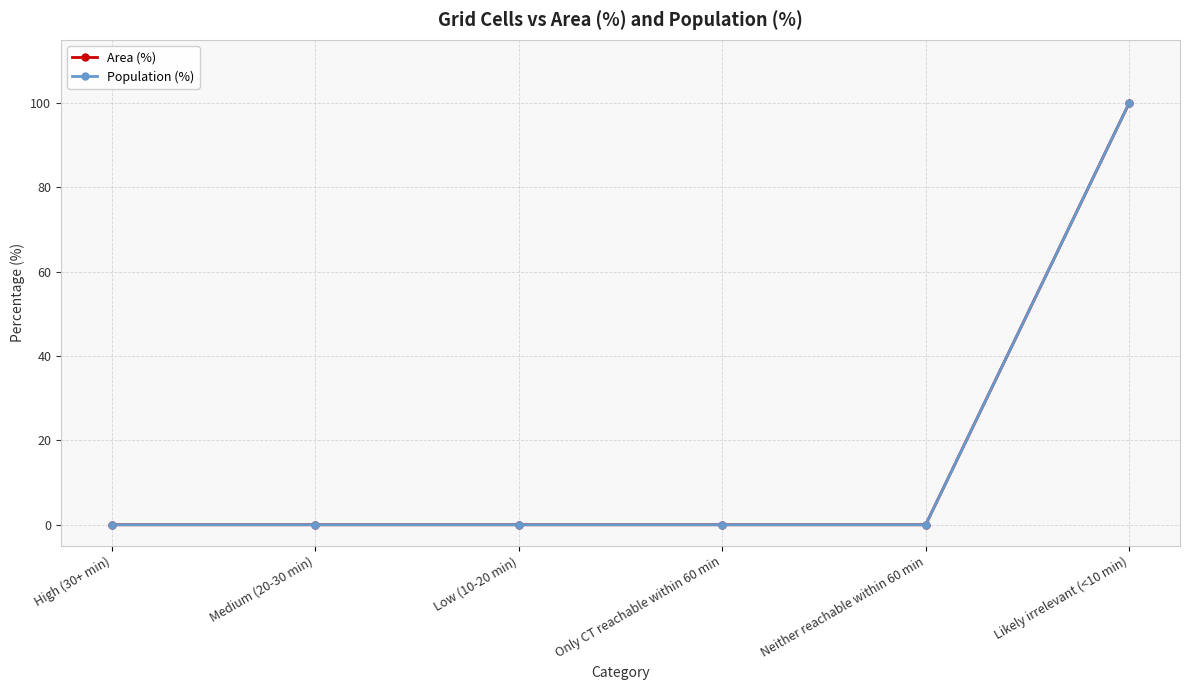

True or false: Area (%) and Population (%) intersect in this chart.

False